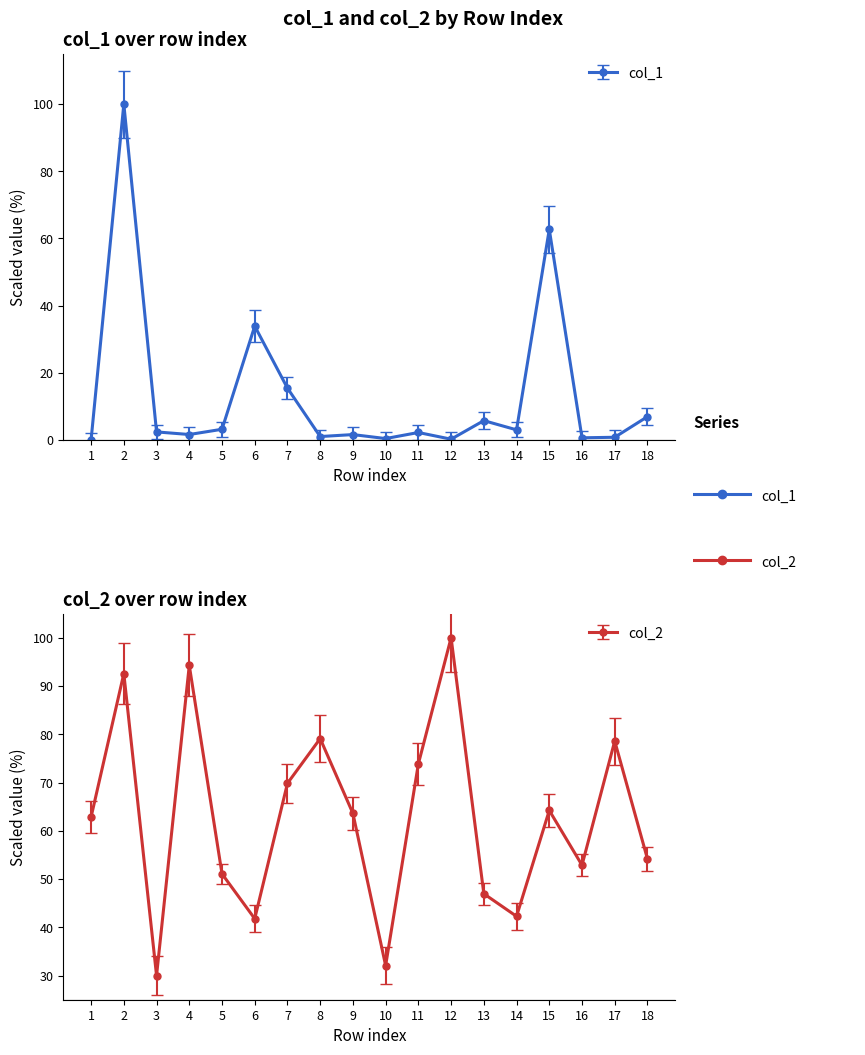

What is the value of the col_2 point at the 15th from the left?

64.2